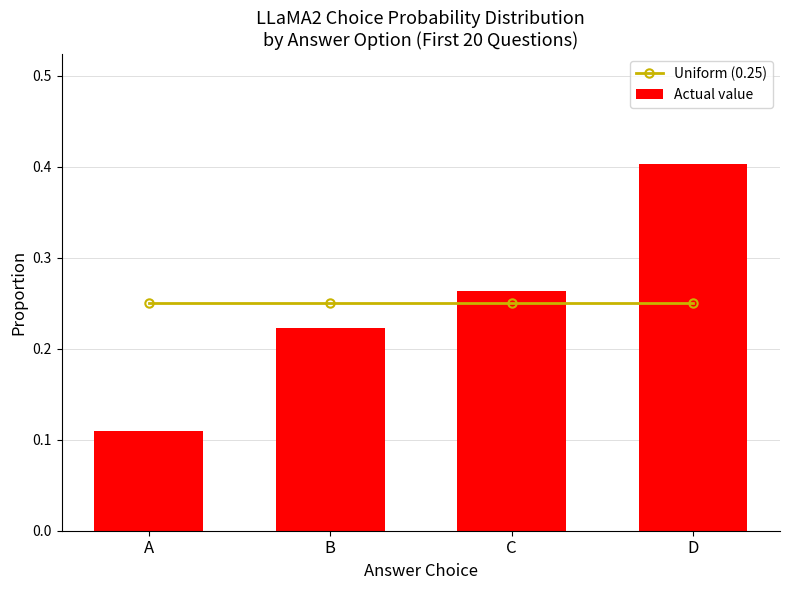

How many categories are shown in the chart?

4